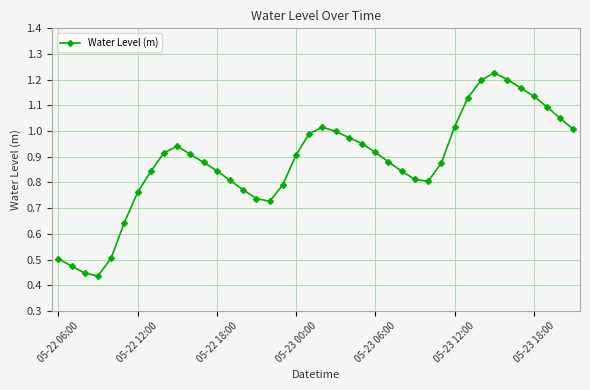

What is the sum of all values?

35.1